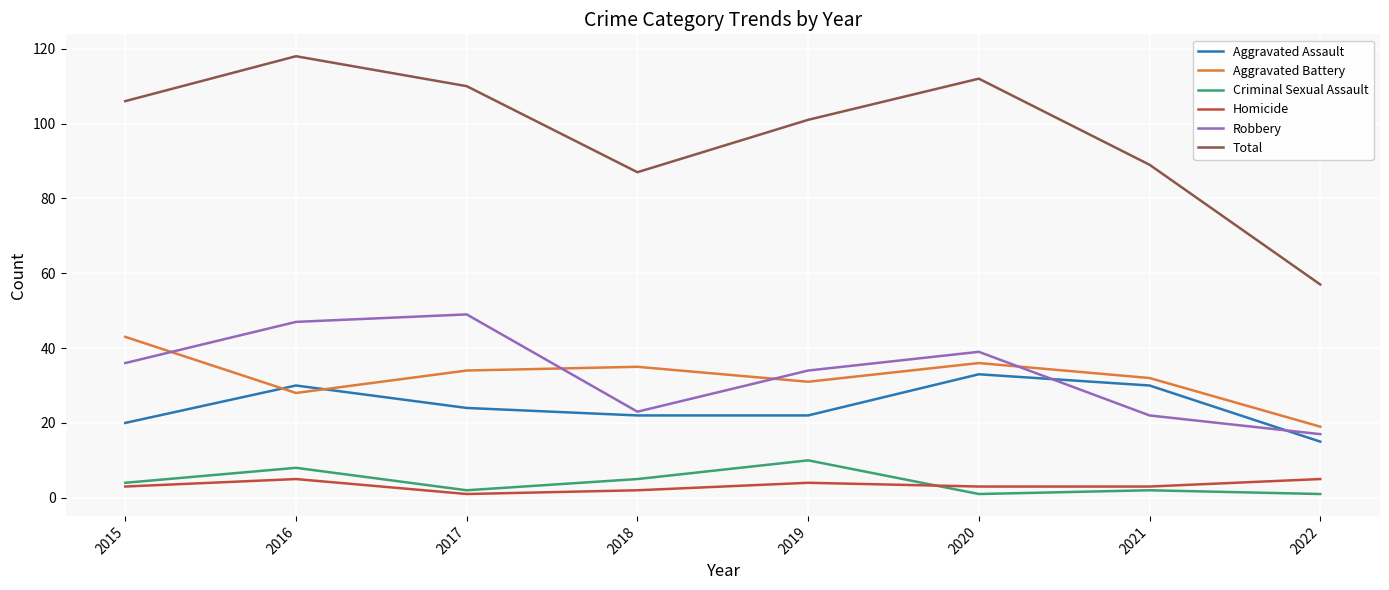

What is the total value across all series at 2019?

202